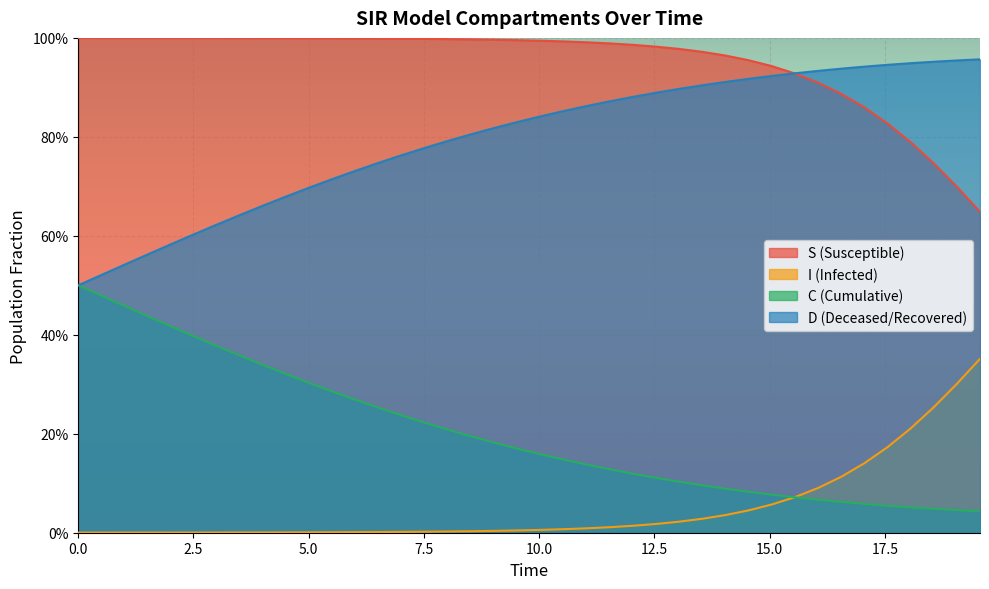

List the series in order of their peak value, highest first.

S, D, C, I